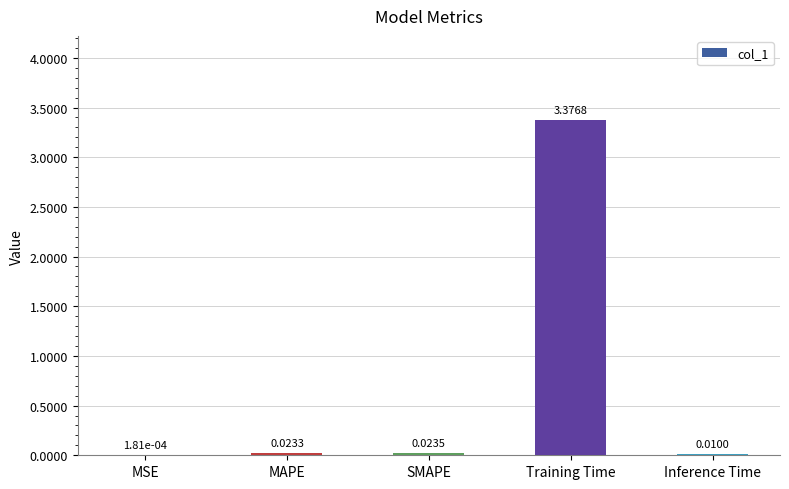

Between Training Time and Inference Time, which is larger?

Training Time